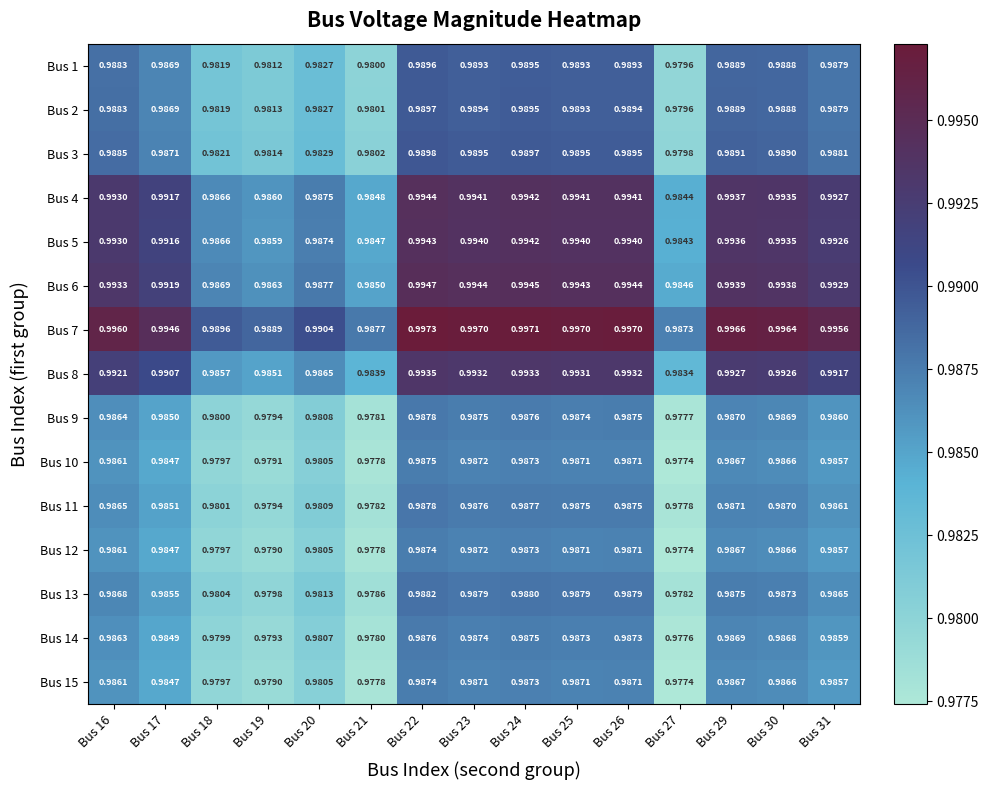

Is the value of Bus 1 at Bus 18 greater than the value of Bus 13 at Bus 30?

No